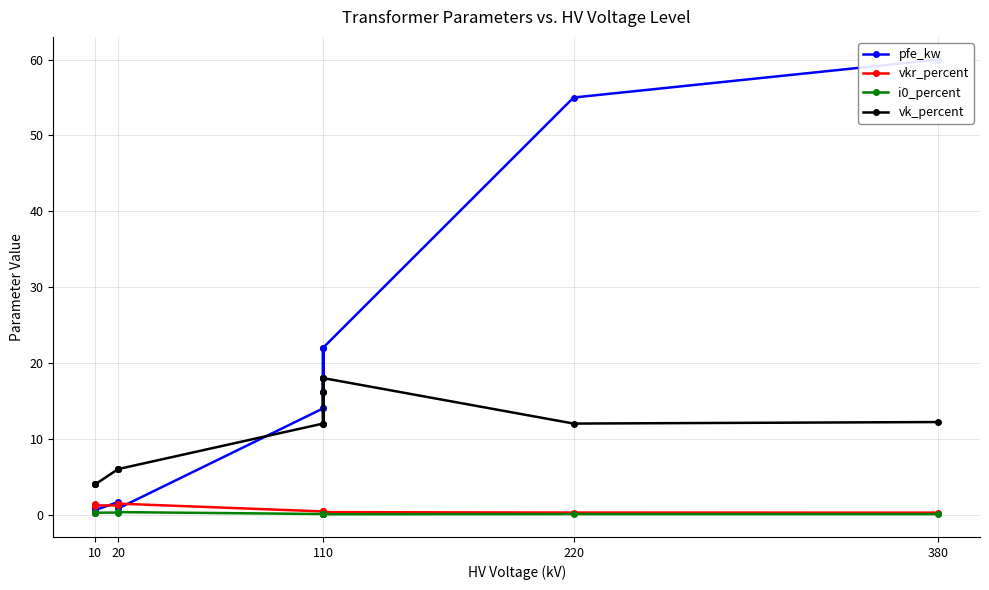

What is the minimum value for vkr_percent?

0.2